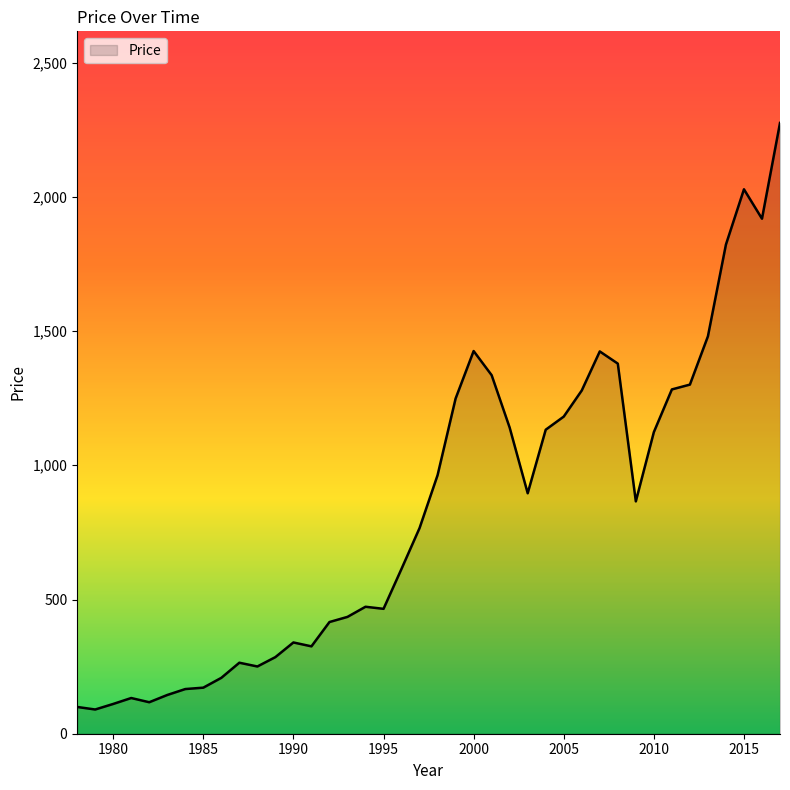

What is the difference between the maximum and minimum values?

2185.1